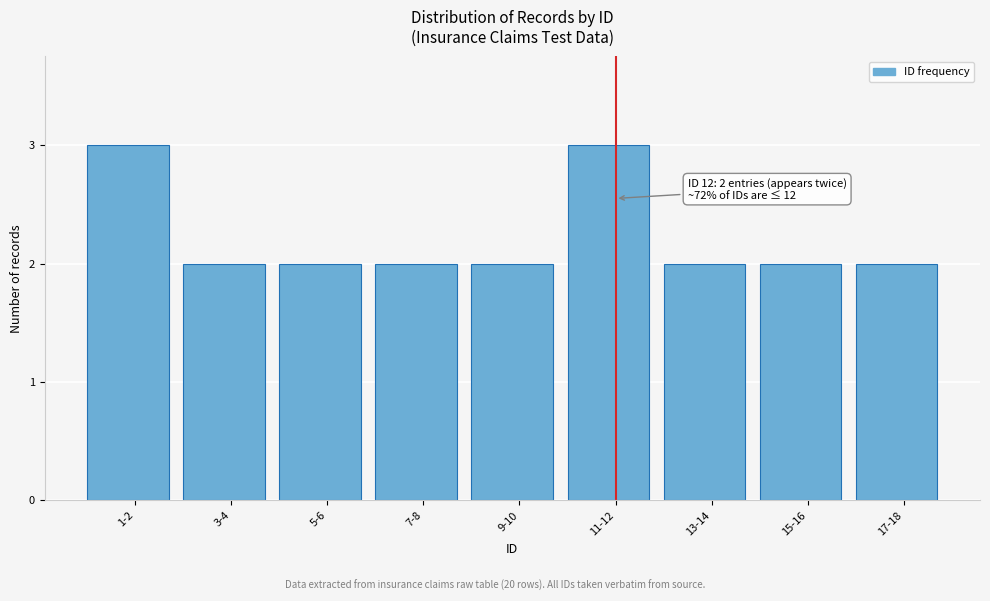

Reading left to right, extract all data points from this chart.

1-2=3	3-4=2	5-6=2	7-8=2	9-10=2	11-12=3	13-14=2	15-16=2	17-18=2